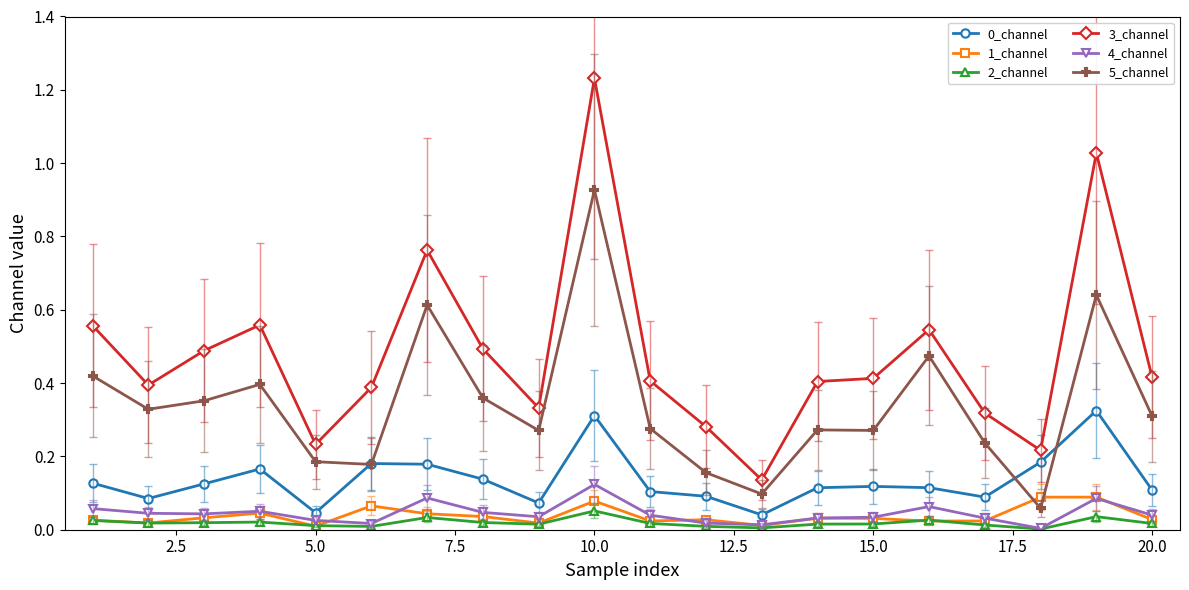

True or false: 2_channel and 0_channel cross at least once.

False